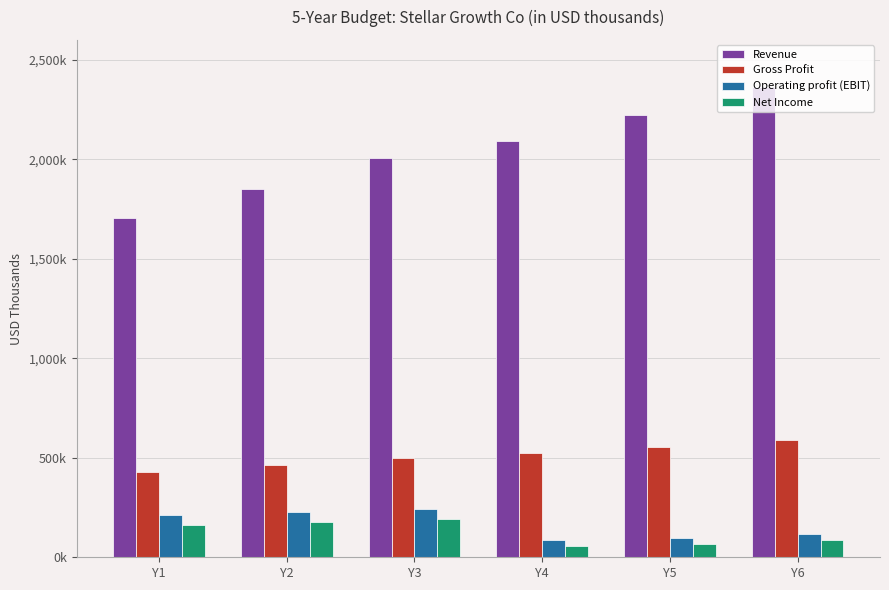

Between Y2 and Y4, which series saw the biggest shift?

Revenue